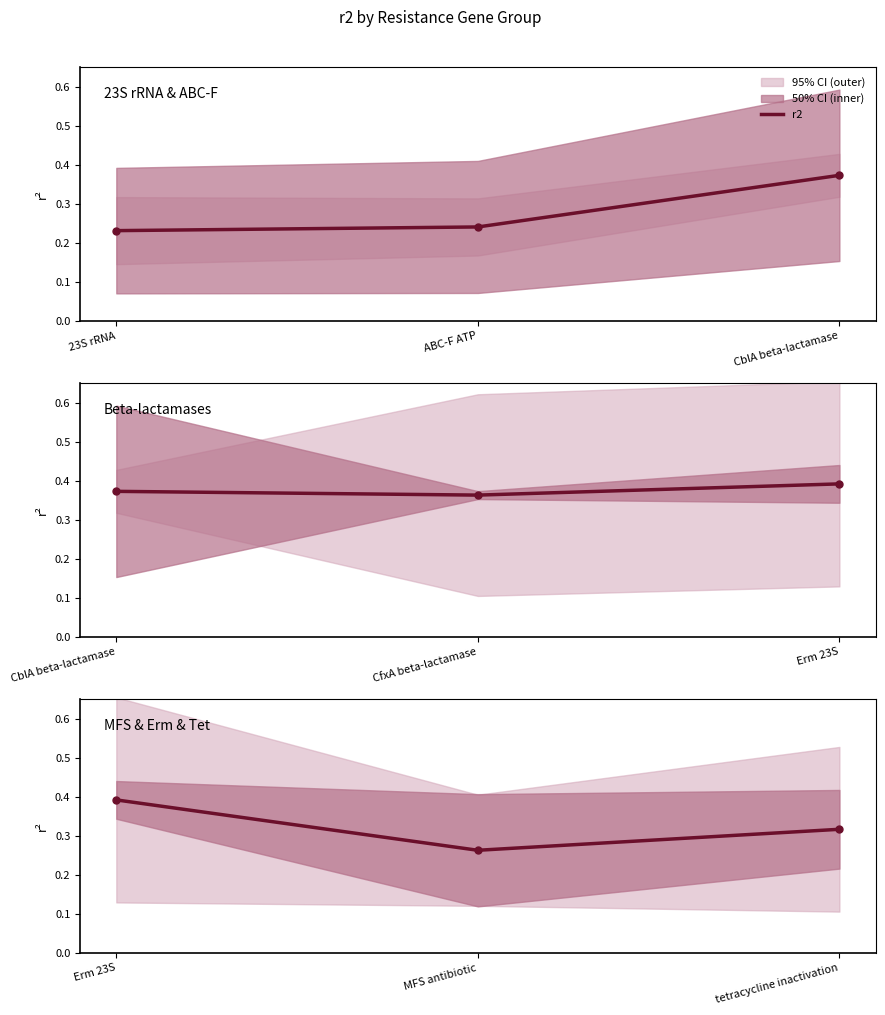

What position from the left is tetracycline inactivation?

3